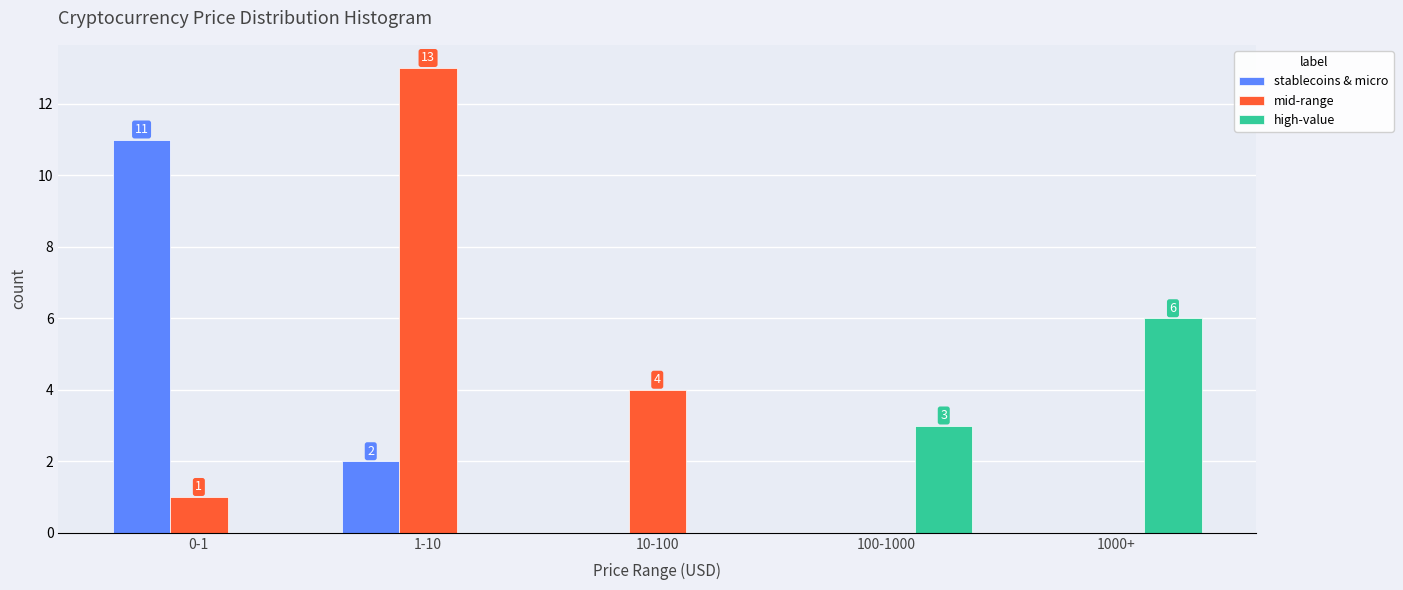

Reading right to left, list all the values displayed in this chart.

stablecoins & micro: 1000+=0	100-1000=0	10-100=0	1-10=2	0-1=11
mid-range: 1000+=0	100-1000=0	10-100=4	1-10=13	0-1=1
high-value: 1000+=6	100-1000=3	10-100=0	1-10=0	0-1=0